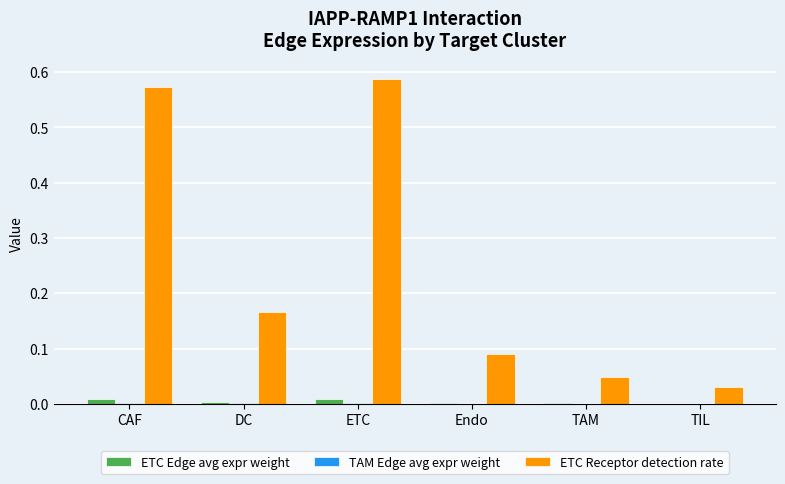

Between DC and Endo, which series saw the biggest shift?

ETC Receptor detection rate